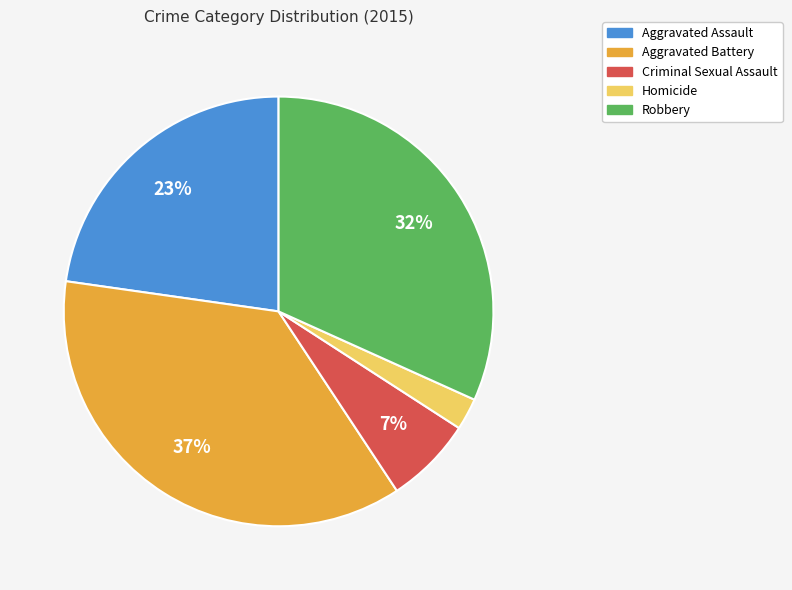

The Homicide slice represents 14% of the pie. True or false?

False